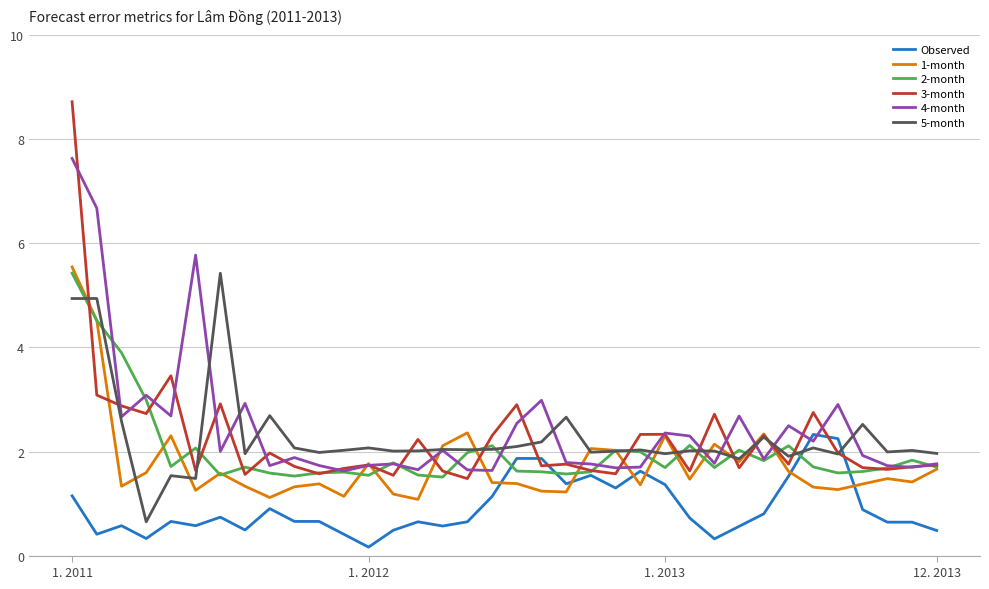

What is the greatest value displayed?

8.7